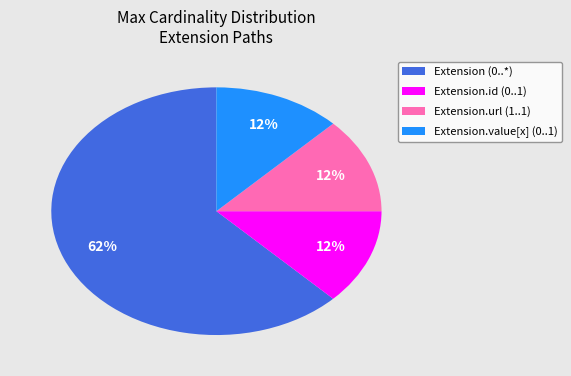

Do Extension (0..*) and Extension.url (1..1) together represent more than half of the pie?

Yes